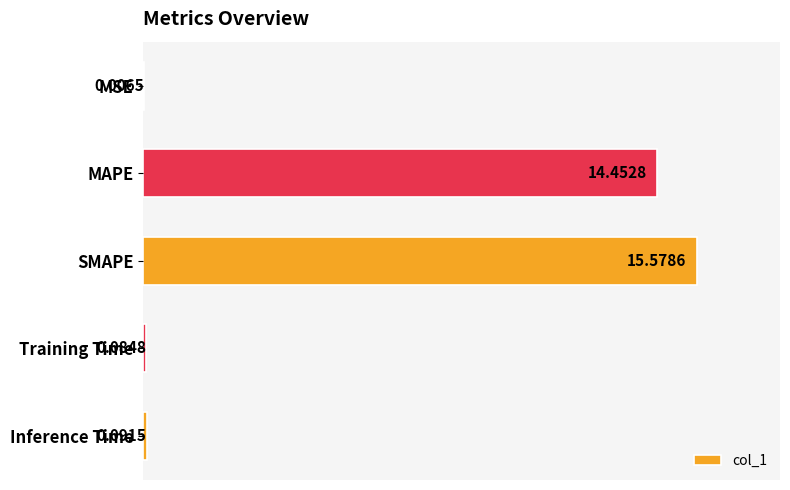

Where is the data nearest to the value 7?

Inference Time